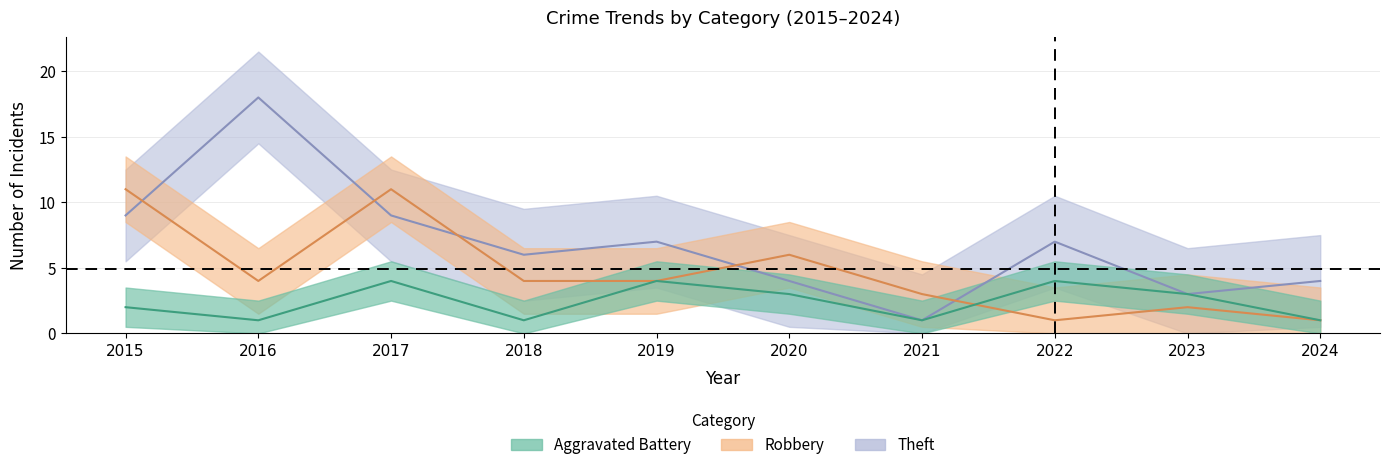

List the series in order of their peak value, lowest first.

Aggravated Battery, Robbery, Theft